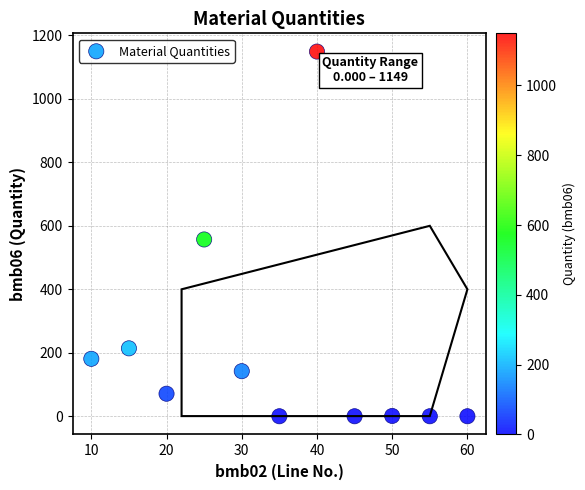

What Y value in the scatter plot is closest to 574?

557.0